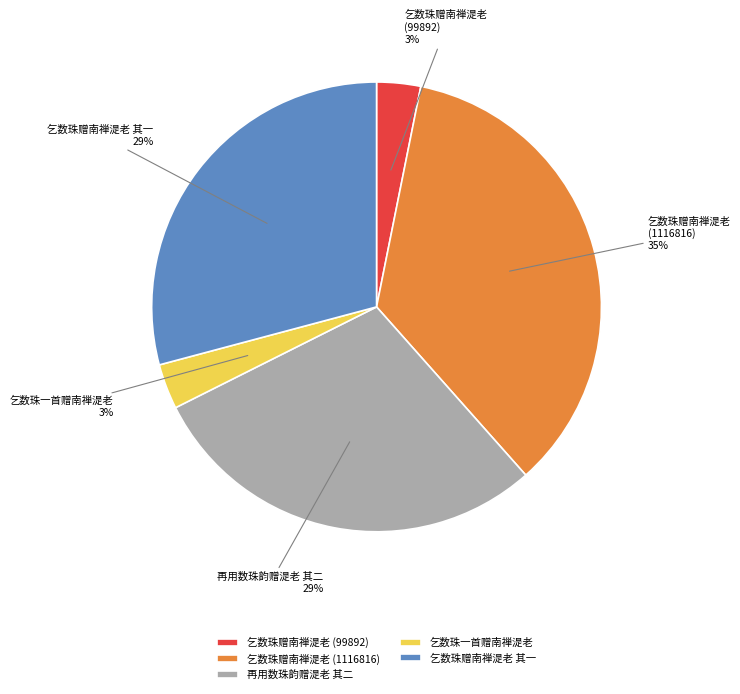

Which slice is the largest?

乞数珠赠南禅湜老 (1116816)